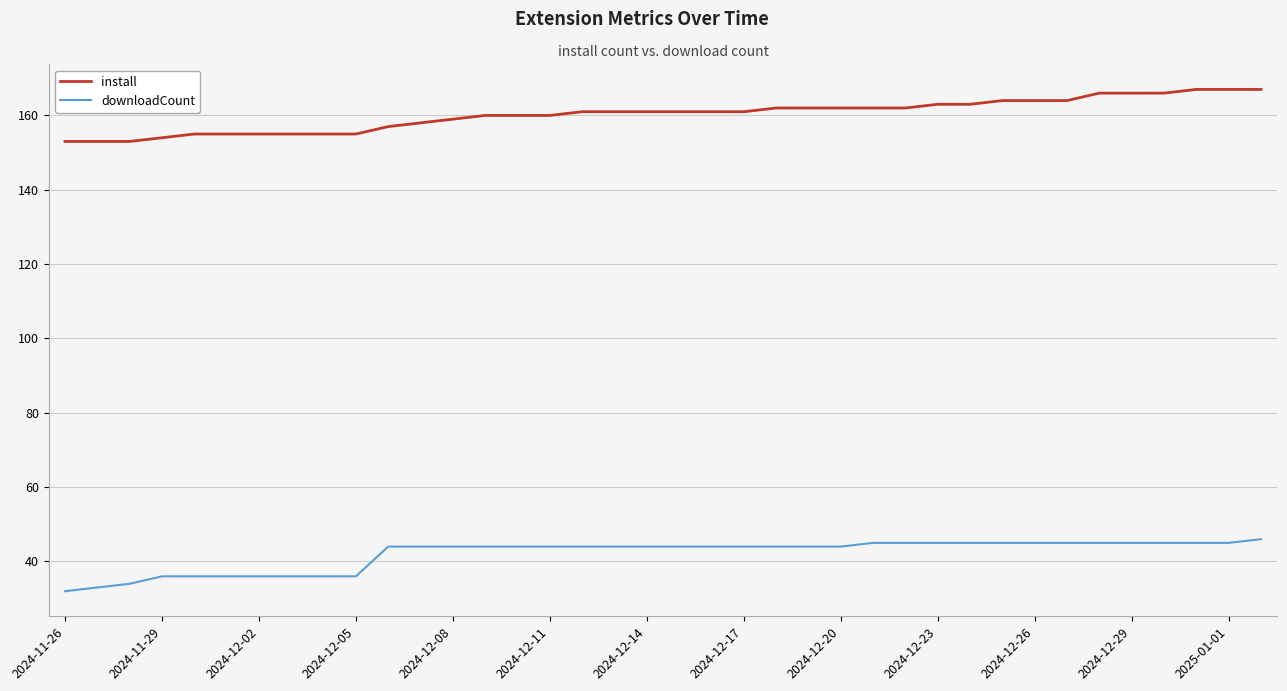

True or false: downloadCount and install cross at least once.

False